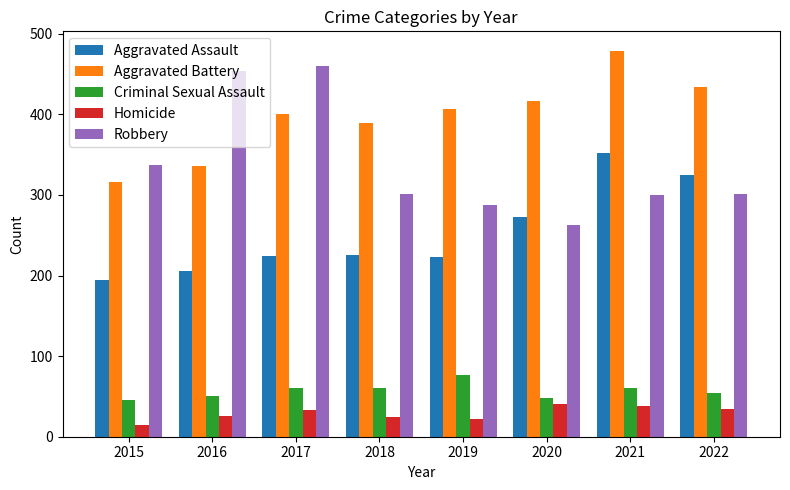

Where does the Robbery series first go above 301?

2015